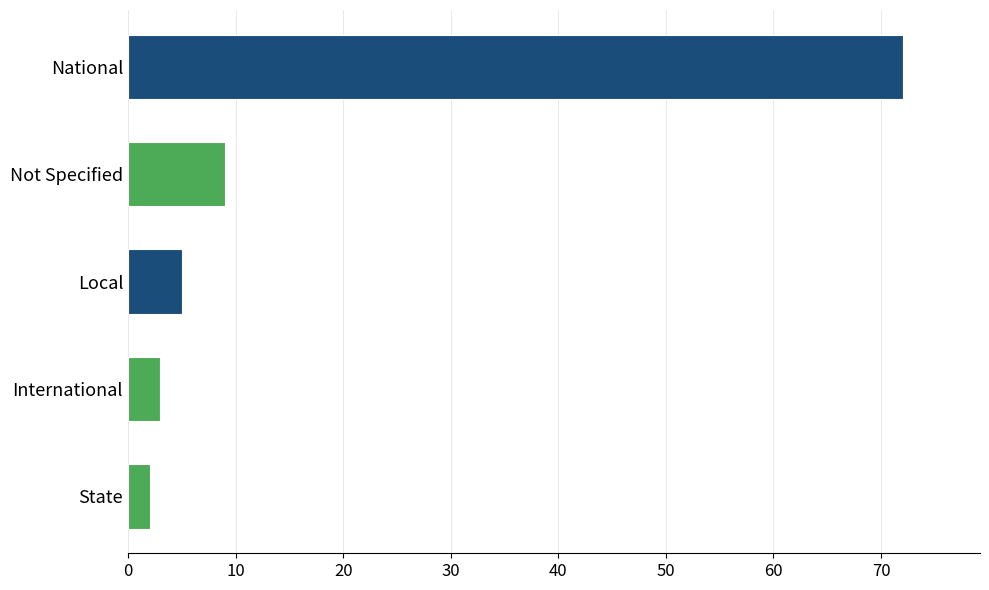

The value at International is 3. True or false?

True